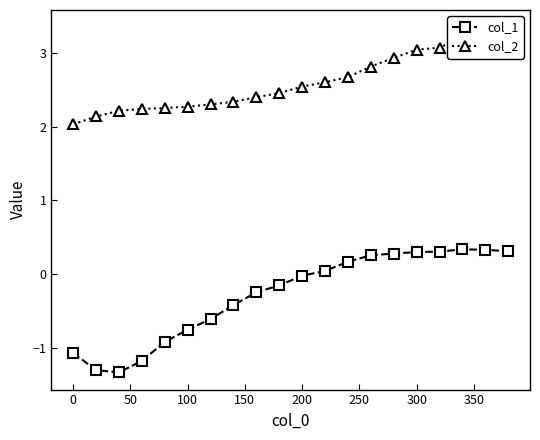

Is this an area chart (filled region under the line)?

No